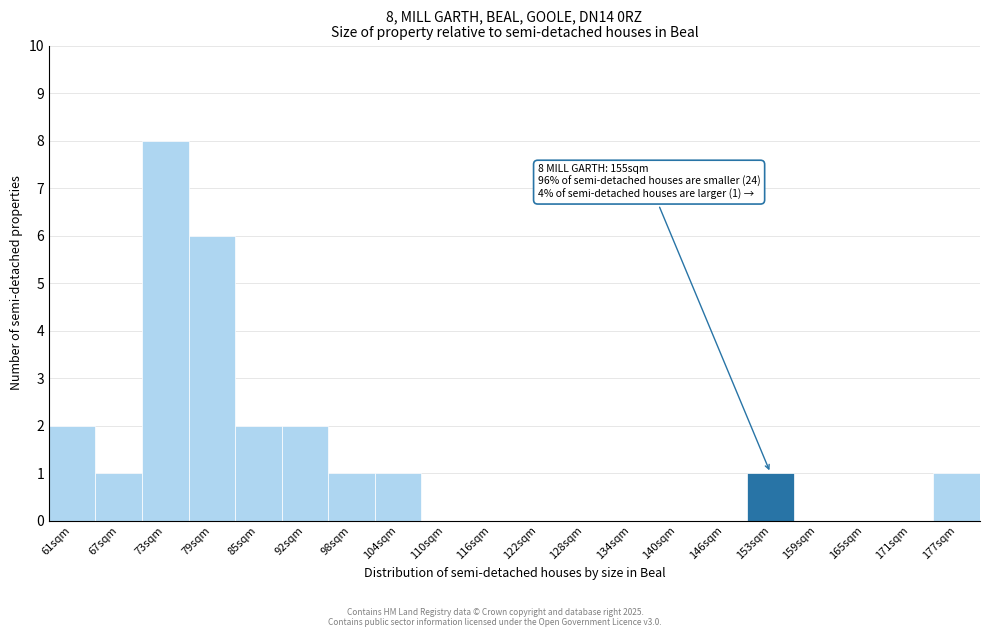

Reading left to right, transcribe all the data shown in this chart.

61sqm=2	67sqm=1	73sqm=8	79sqm=6	85sqm=2	92sqm=2	98sqm=1	104sqm=1	110sqm=0	116sqm=0	122sqm=0	128sqm=0	134sqm=0	140sqm=0	146sqm=0	153sqm=1	159sqm=0	165sqm=0	171sqm=0	177sqm=1